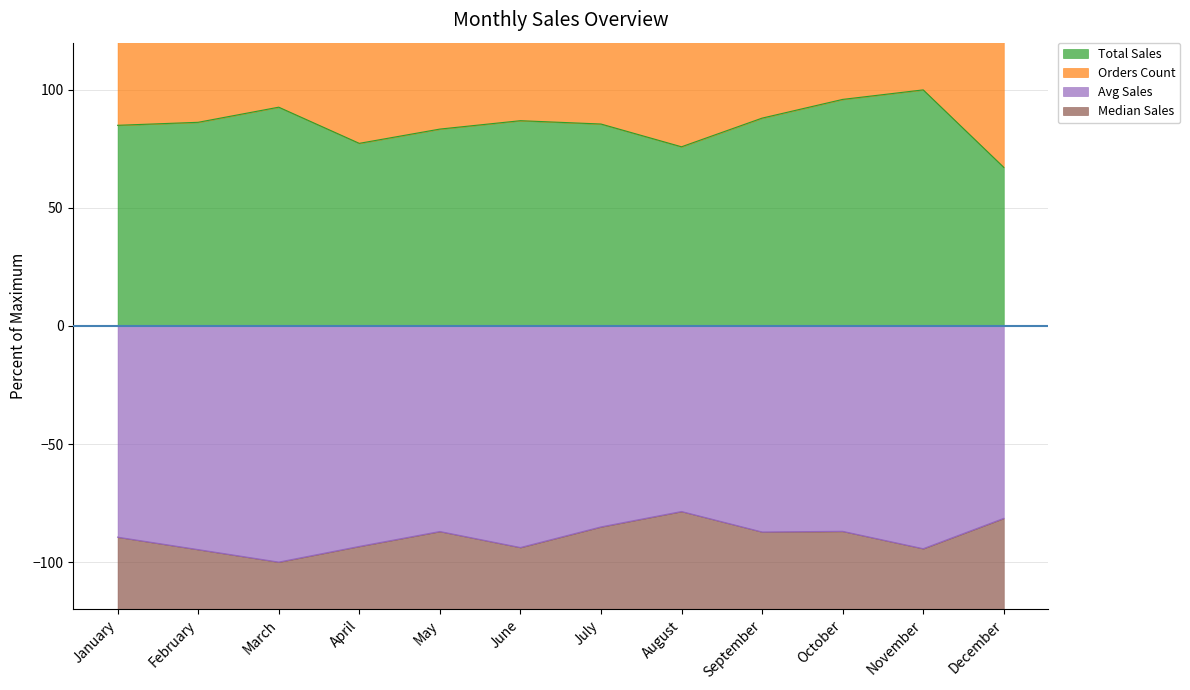

The value of Avg Sales at February is -58.9. True or false?

False